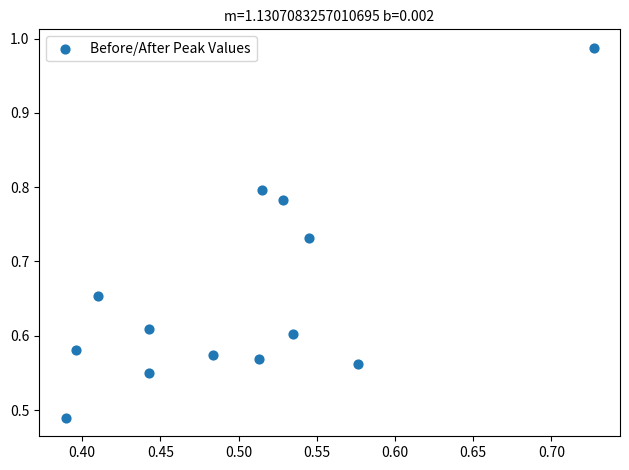

What is the range of X values (max minus min)?

0.3